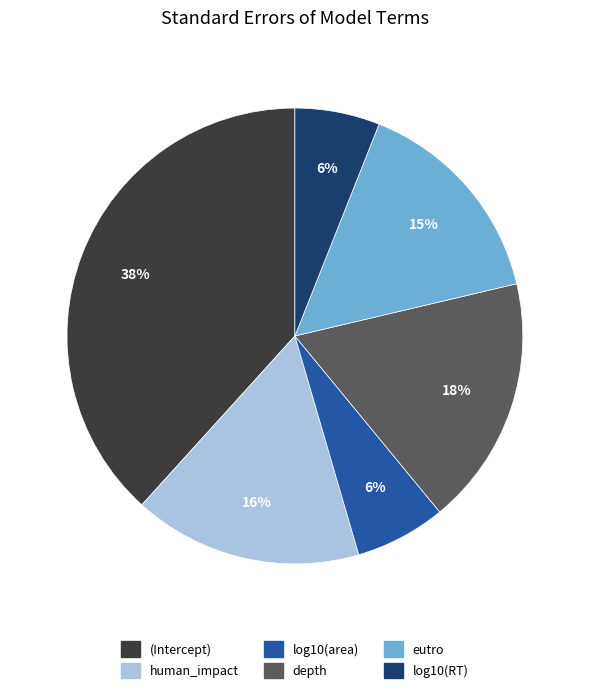

Which has a higher value, human_impact or log10(RT)?

human_impact